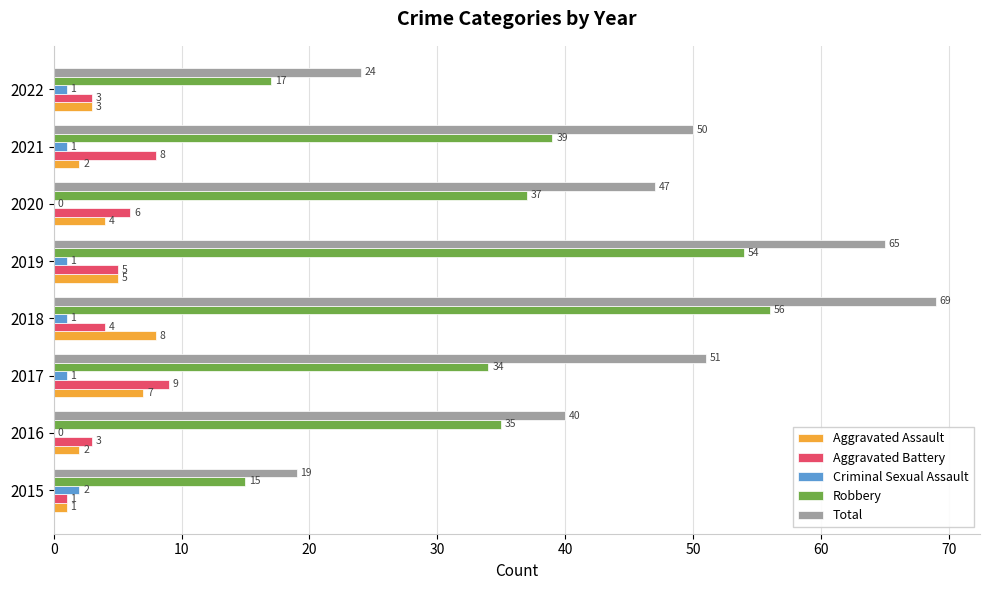

At which category is the sum across all series the highest?

2018